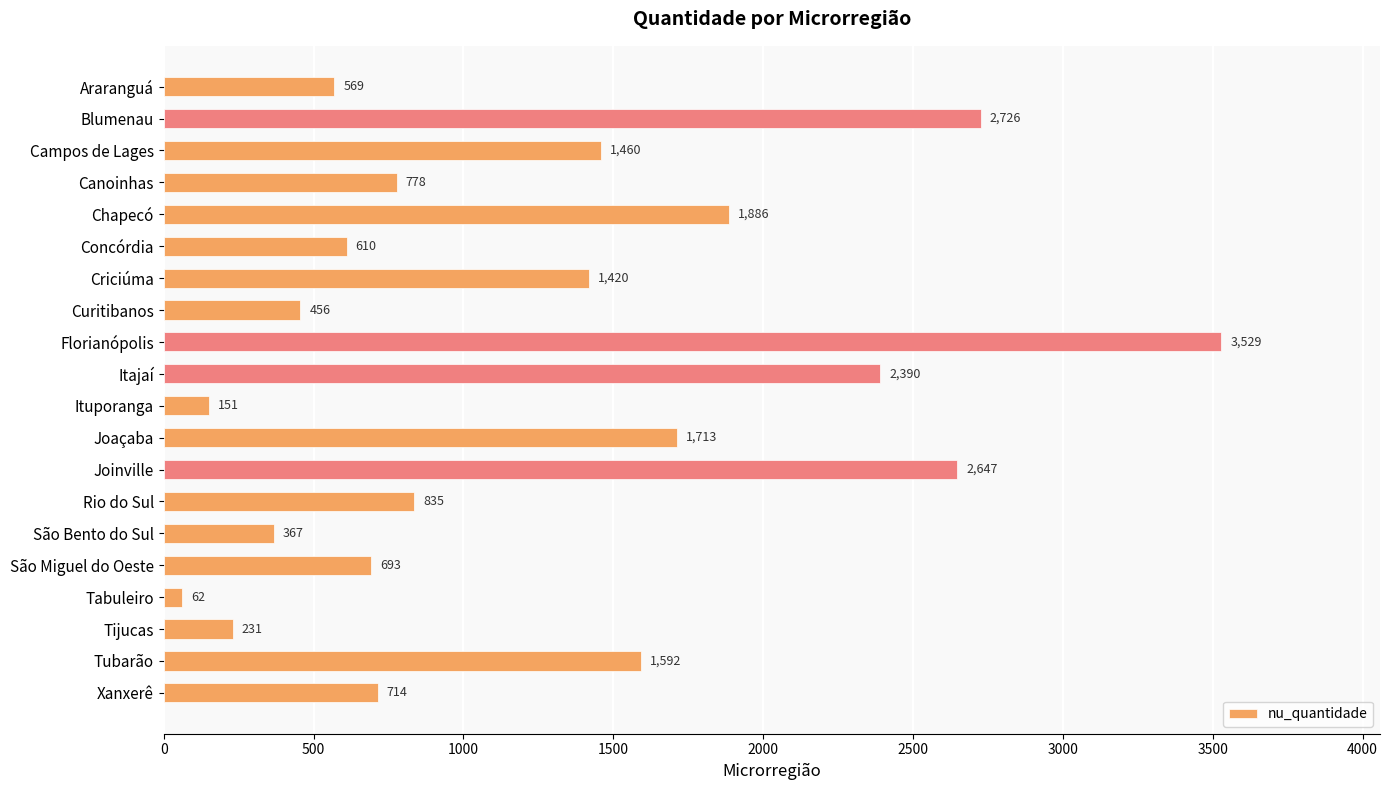

Reading top to bottom, what are all the values shown in this chart?

569	2726	1460	778	1886	610	1420	456	3529	2390	151	1713	2647	835	367	693	62	231	1592	714